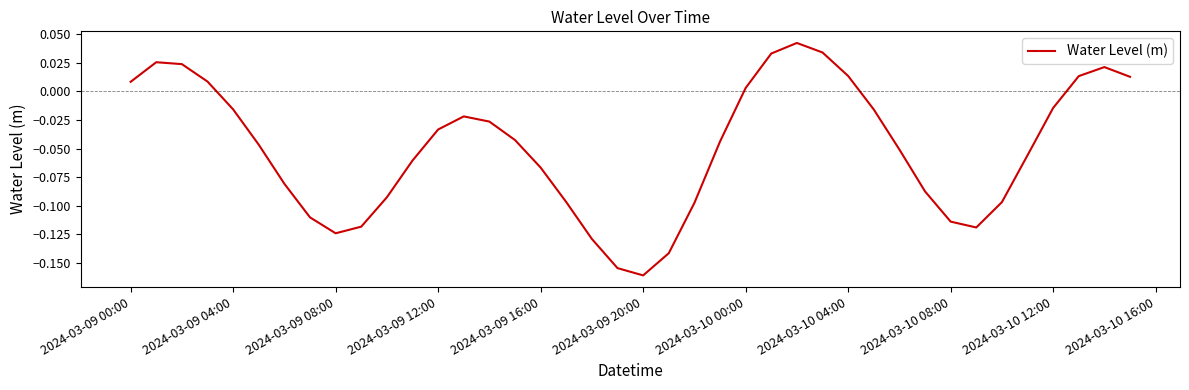

True or false: the data has more than 2 interior local peaks.

True